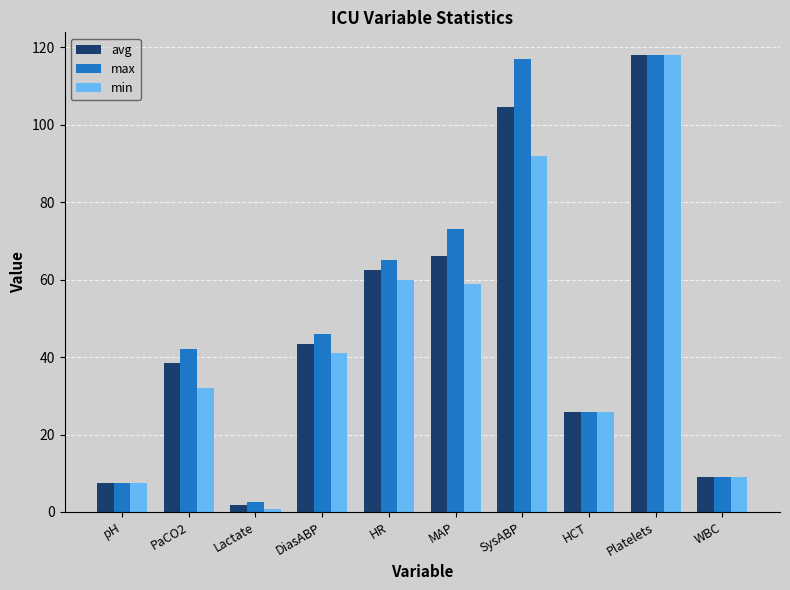

List the series in order of their overall mean, highest first.

max, avg, min